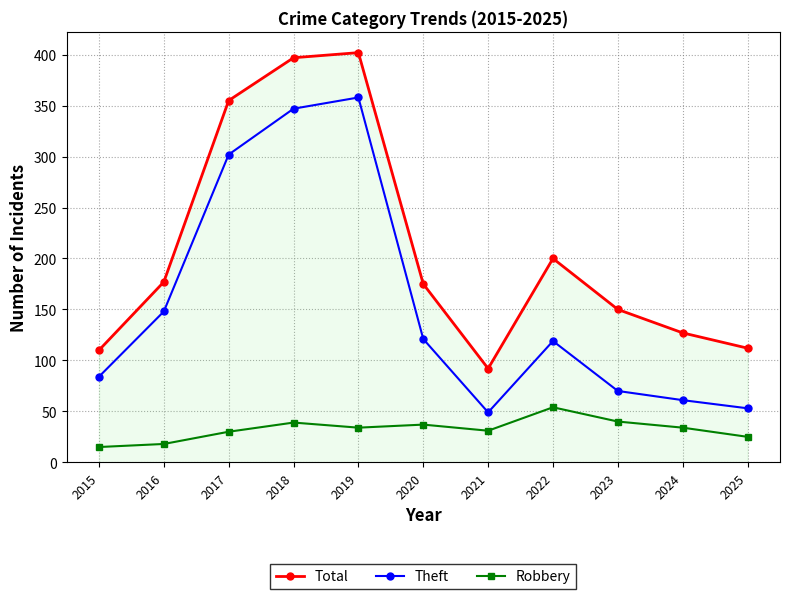

Is the value of Robbery at 2025 greater than the value of Theft at 2021?

No